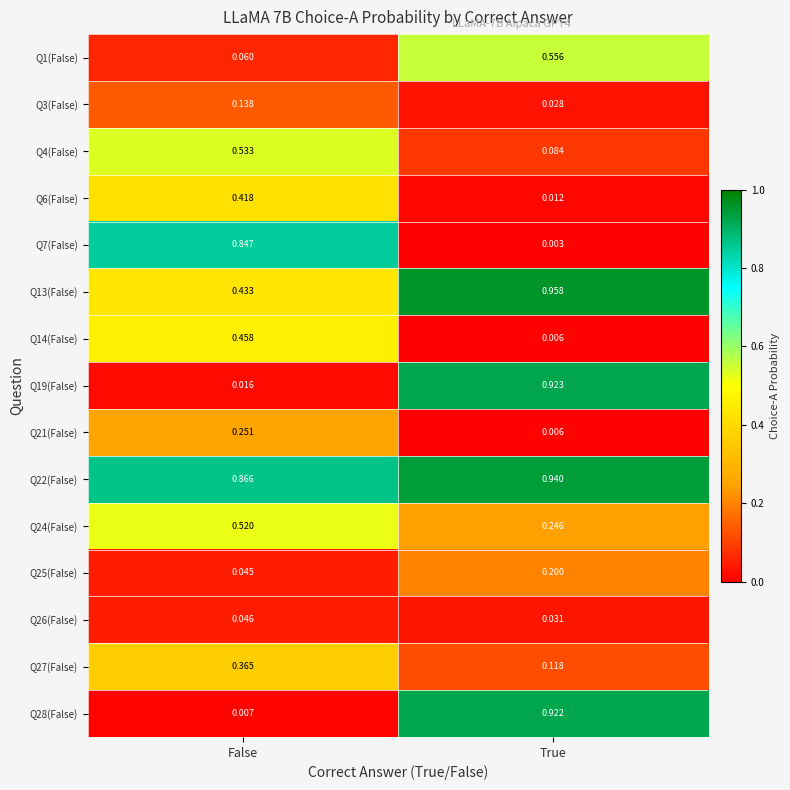

Rank the categories by Q28(False) value from highest to lowest.

True, False